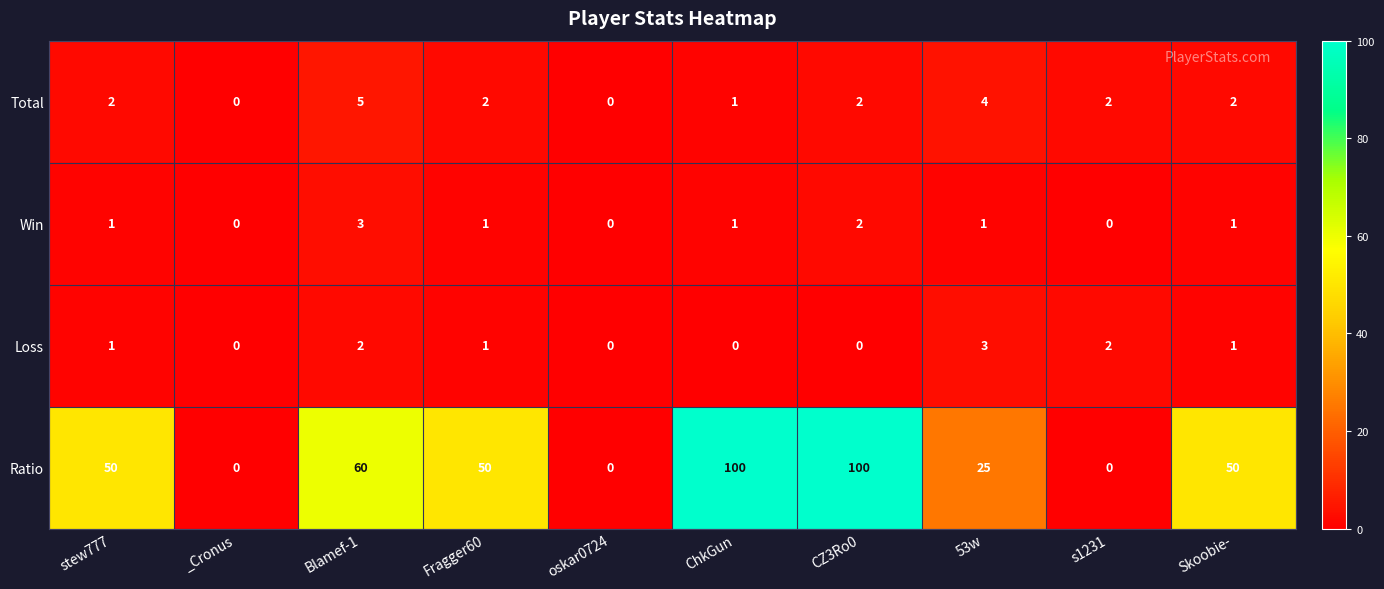

How many data points in Ratio are less than 50?

4